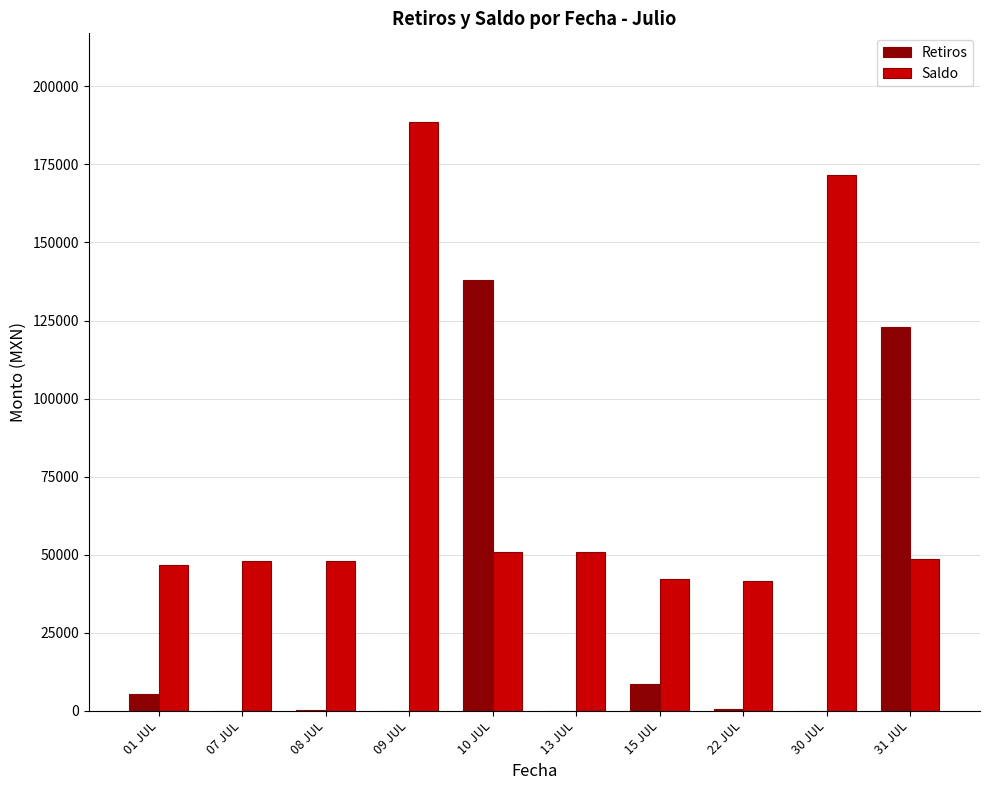

What is the spread (max minus min) of values at 01 JUL?

41276.3